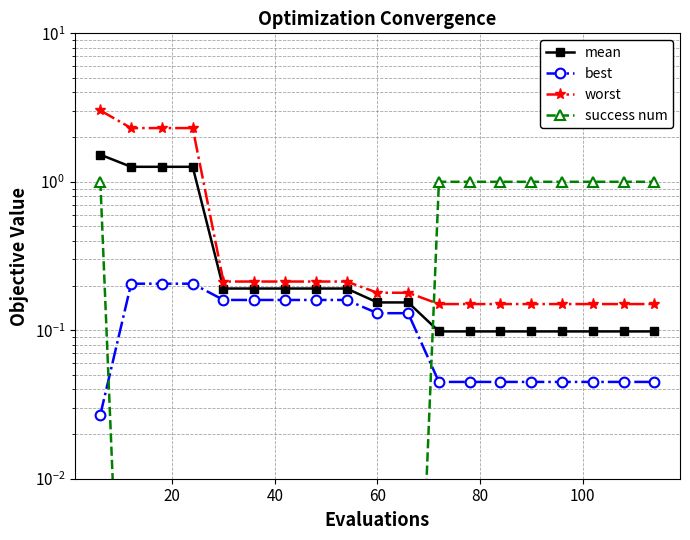

Is this an area chart (filled region under the line)?

No